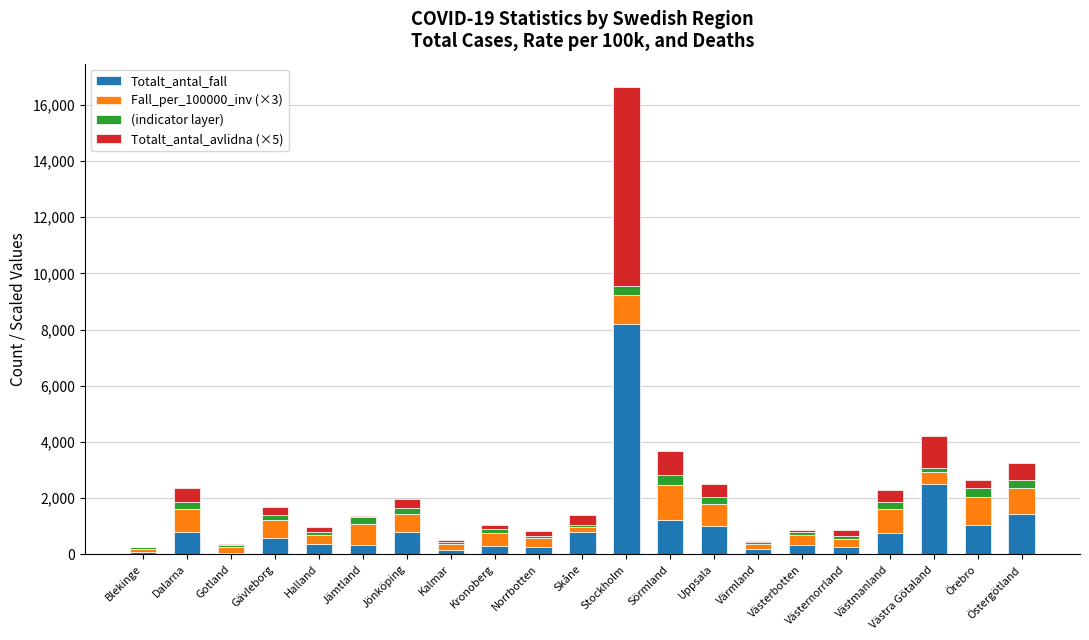

At which label does Totalt_antal_fall reach its peak?

Stockholm